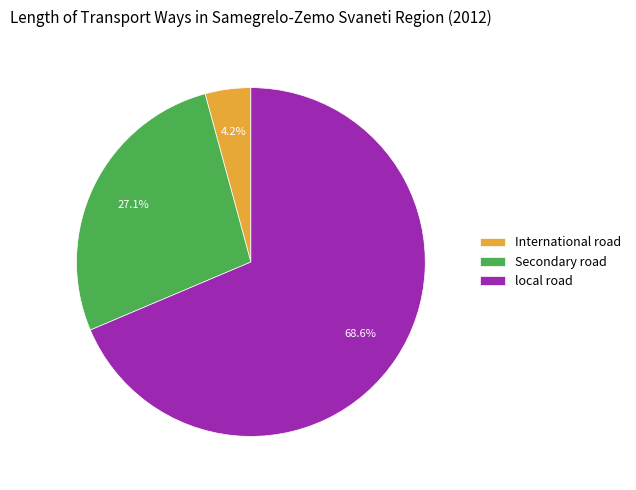

Count the number of slices in the pie.

3